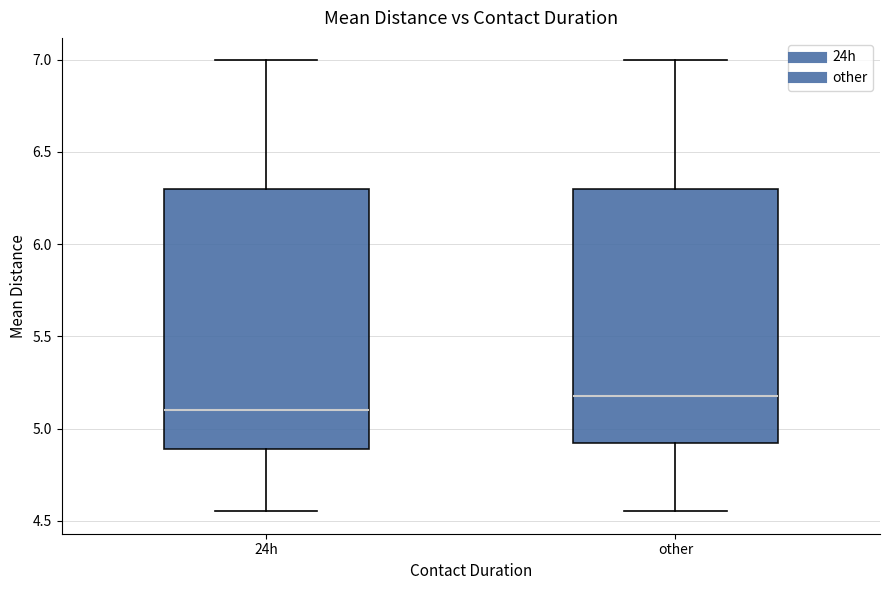

Where does the median line of the box for other sit on the y-axis? The values are not printed on the chart, so give them approximately, as read against the axis.

5.20